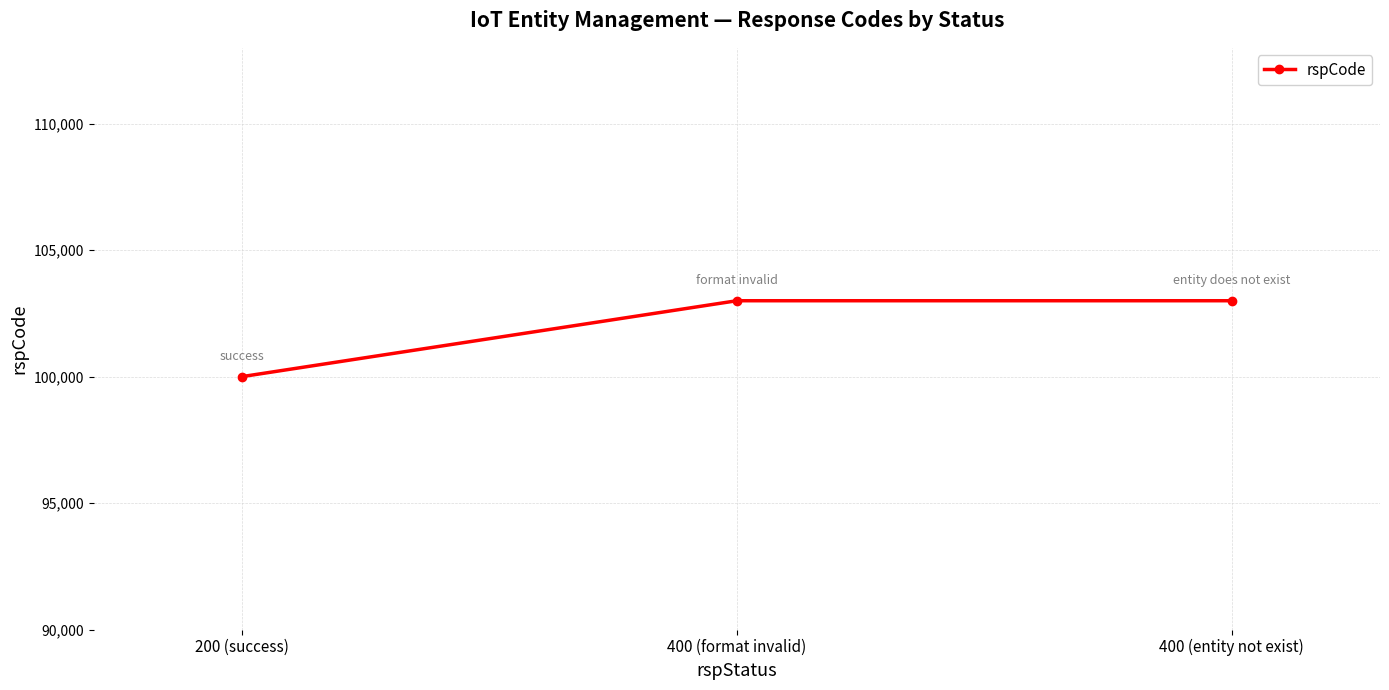

Reading left to right, transcribe all the data shown in this chart.

100000	103000	103000